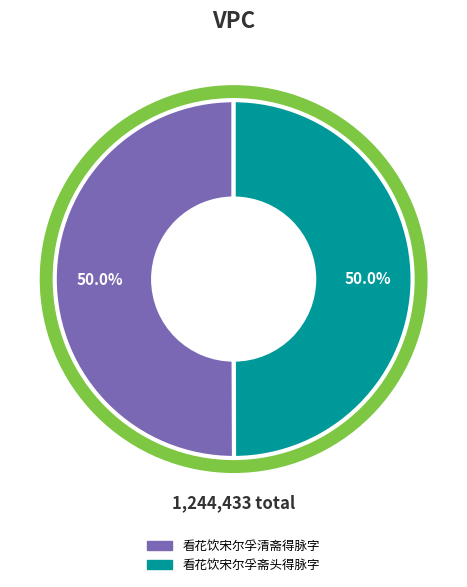

Rank the categories by value from highest to lowest.

看花饮宋尔孚清斋得脉字, 看花饮宋尔孚斋头得脉字